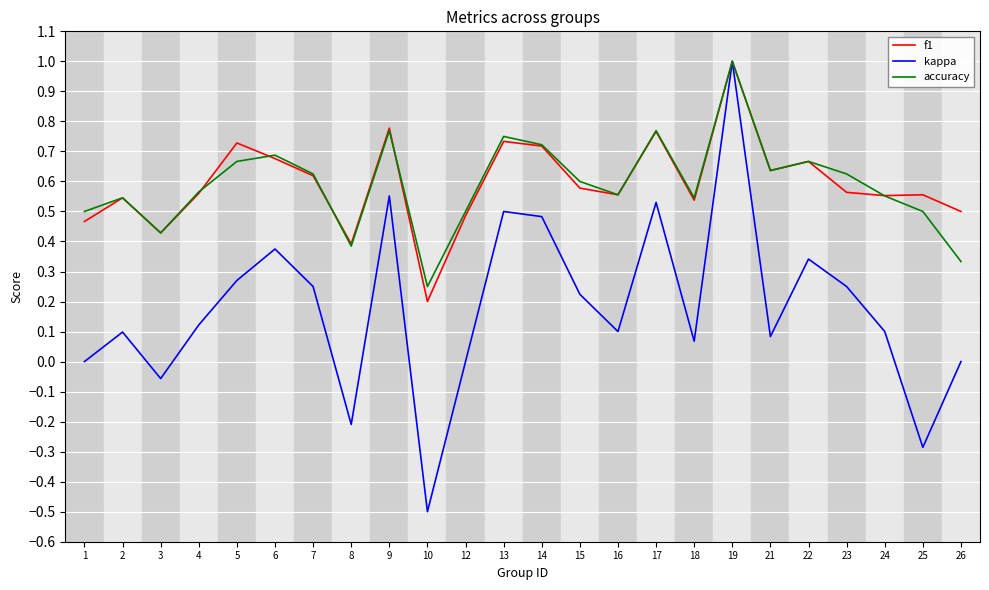

The f1 series shows 0.6 at 16. True or false?

True